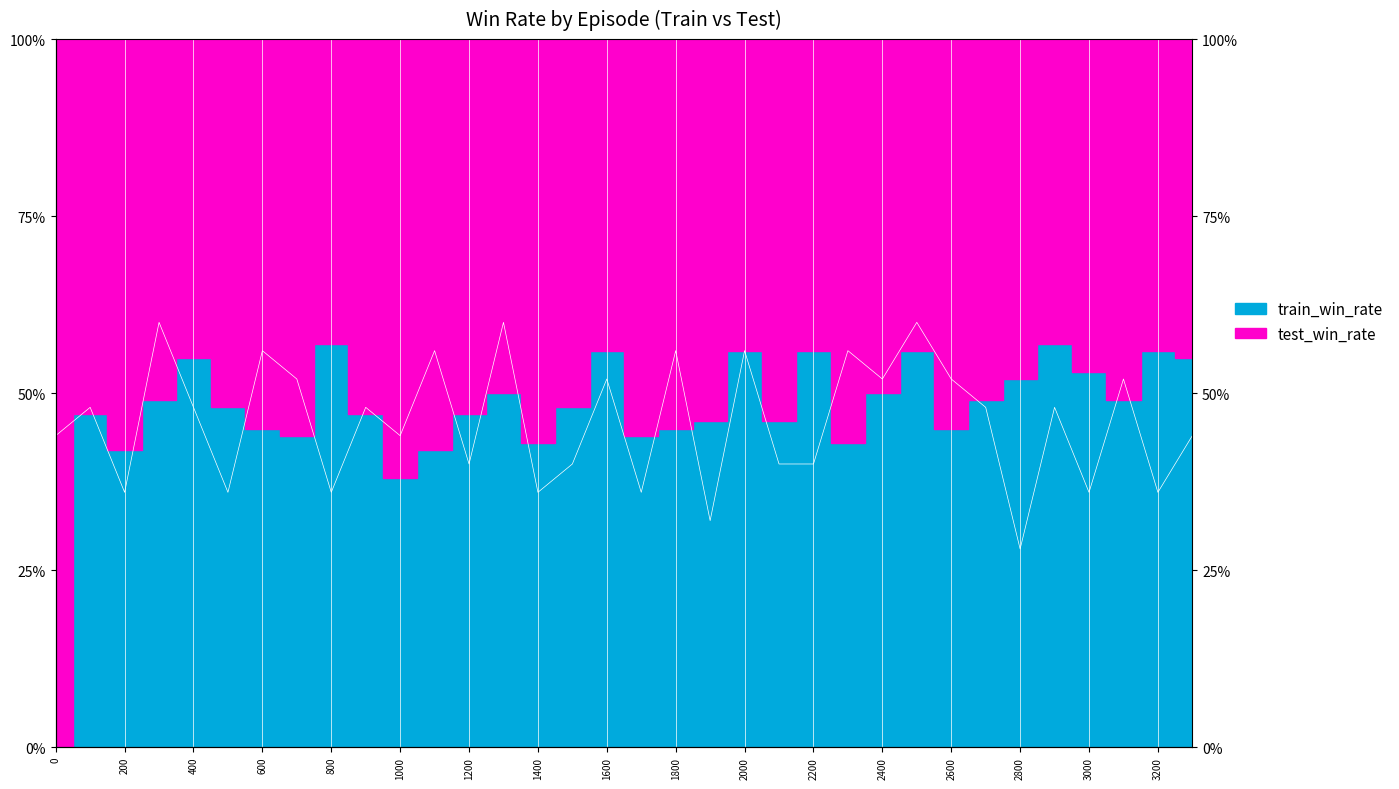

What is the average value?

0.5